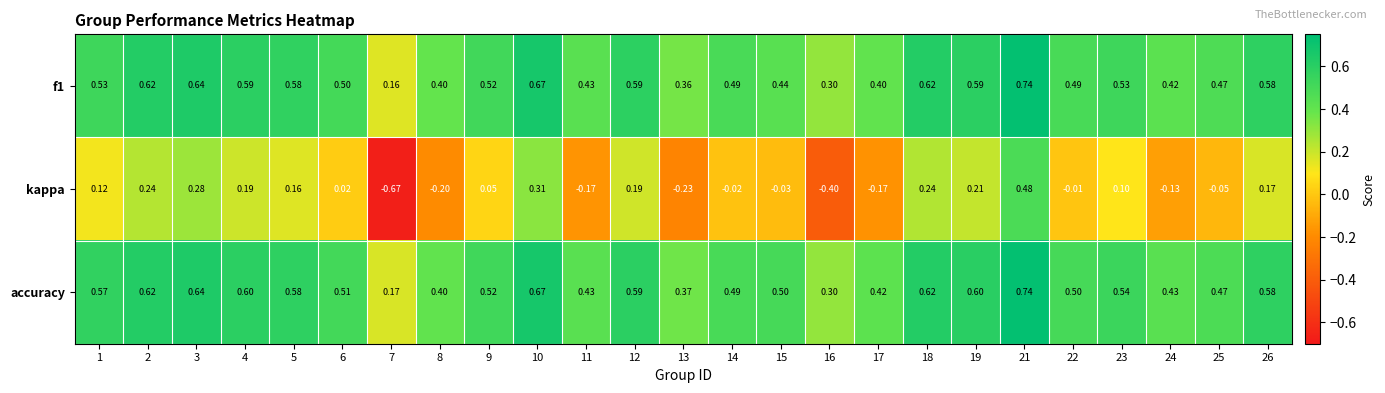

Which series has the widest spread of values?

kappa